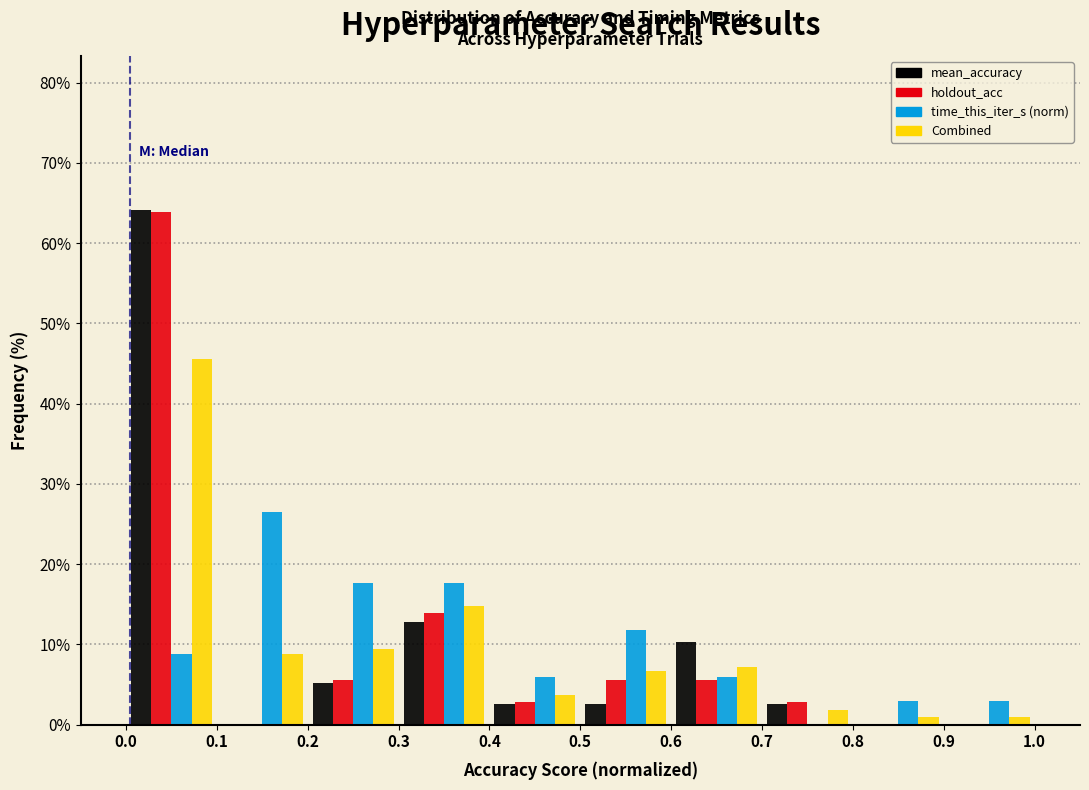

Reading left to right, list every range on the x-axis with the height of the bar of each series over it. The values are not printed on the chart, so give them approximately, as read against the axis.

0.0 to 0.1: mean_accuracy=64	holdout_acc=64	time_this_iter_s (norm)=9	Combined=46
0.1 to 0.2: mean_accuracy=0	holdout_acc=0	time_this_iter_s (norm)=26	Combined=9
0.2 to 0.3: mean_accuracy=5	holdout_acc=6	time_this_iter_s (norm)=18	Combined=9
0.3 to 0.4: mean_accuracy=13	holdout_acc=14	time_this_iter_s (norm)=18	Combined=15
0.4 to 0.5: mean_accuracy=3	holdout_acc=3	time_this_iter_s (norm)=6	Combined=4
0.5 to 0.6: mean_accuracy=3	holdout_acc=6	time_this_iter_s (norm)=12	Combined=7
0.6 to 0.7: mean_accuracy=10	holdout_acc=6	time_this_iter_s (norm)=6	Combined=7
0.7 to 0.8: mean_accuracy=3	holdout_acc=3	time_this_iter_s (norm)=0	Combined=2
0.8 to 0.9: mean_accuracy=0	holdout_acc=0	time_this_iter_s (norm)=3	Combined=under 1
0.9 to 1.0: mean_accuracy=0	holdout_acc=0	time_this_iter_s (norm)=3	Combined=under 1